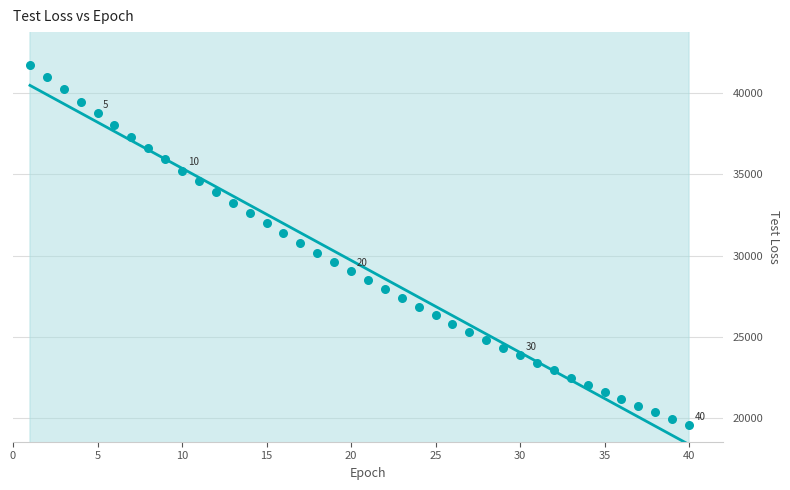

What is the range of X values (max minus min)?

39.0